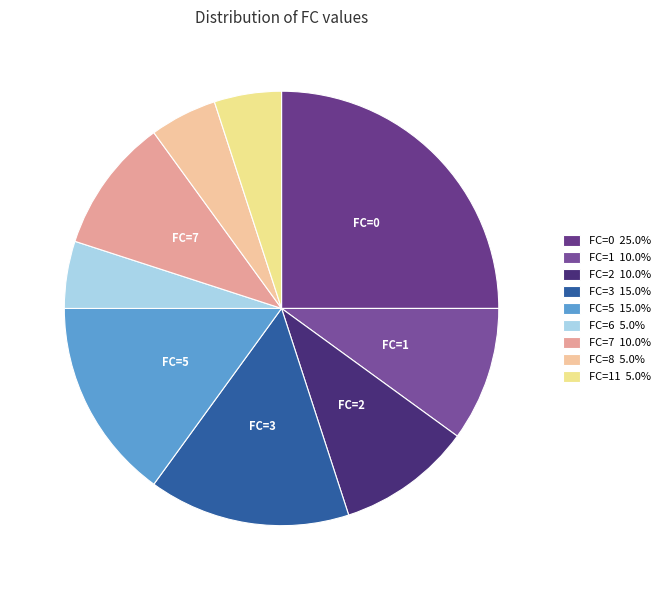

How many slices are in this pie chart?

9